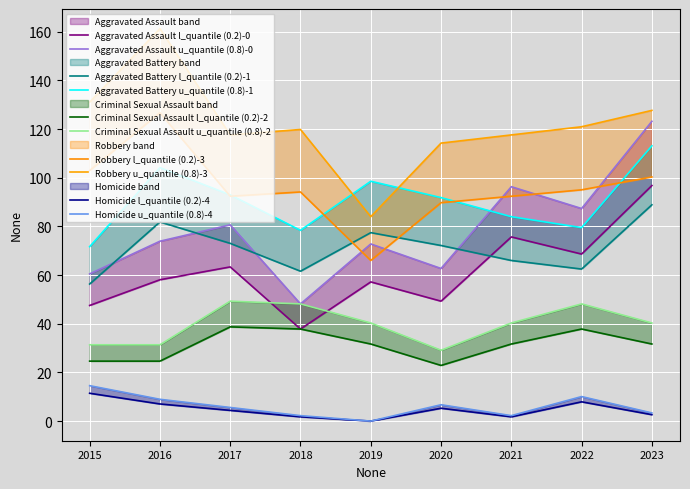

Rank the categories by Aggravated Assault value from highest to lowest.

2023, 2021, 2022, 2017, 2016, 2019, 2020, 2015, 2018